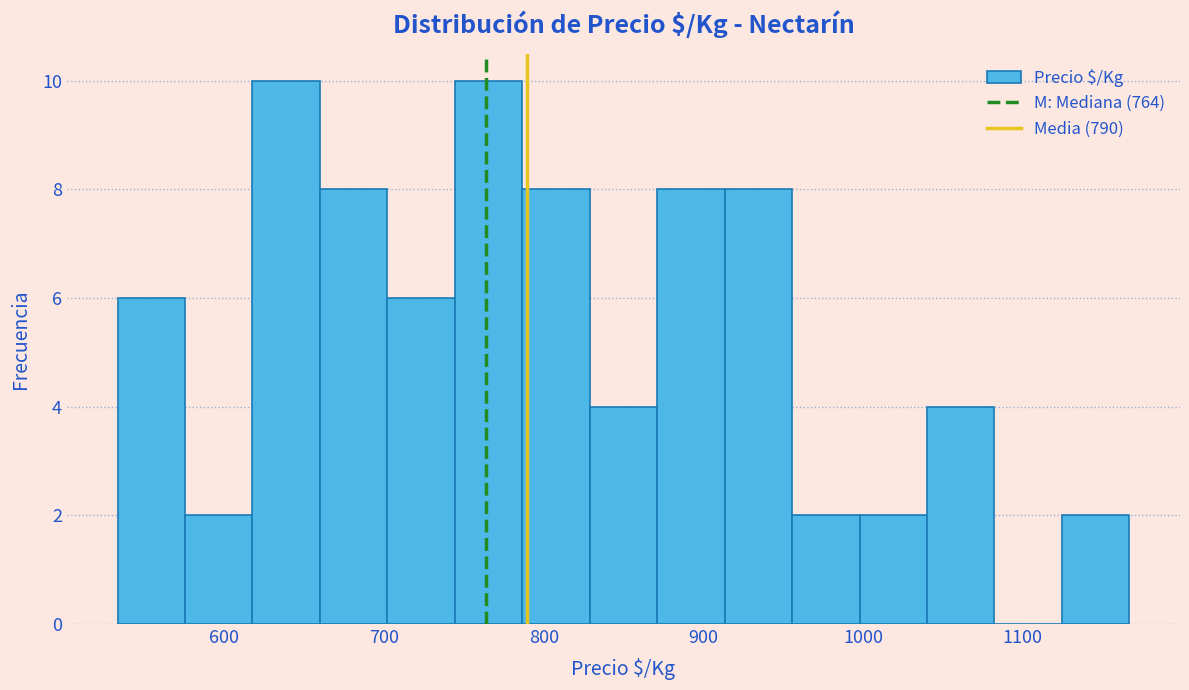

Reading left to right, list every bar in this chart as the range it spans on the x-axis followed by its height. Neither the bar edges nor the heights are printed on the chart, so give them approximately, as read against the axes.

530 to 580: 6
580 to 620: 2
620 to 660: 10
660 to 700: 8
700 to 740: 6
740 to 790: 10
790 to 830: 8
830 to 870: 4
870 to 910: 8
910 to 960: 8
960 to 1000: 2
1000 to 1040: 2
1040 to 1080: 4
1080 to 1120: 0
1120 to 1170: 2